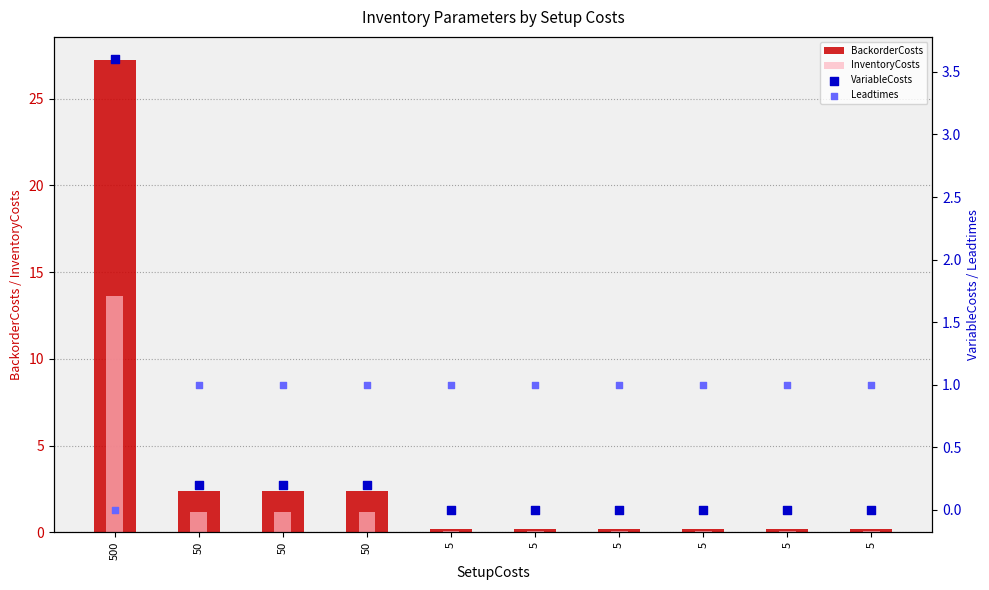

What is the total value across all series at 50?

4.8